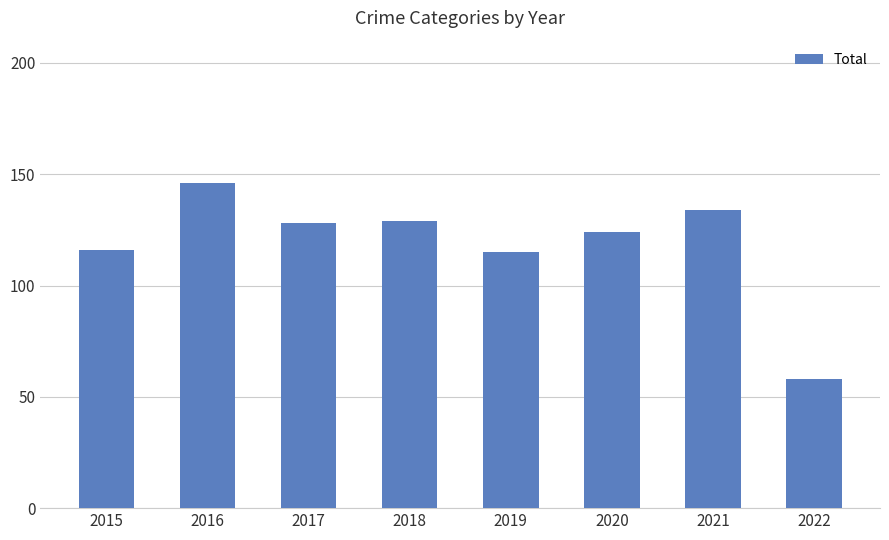

What is the value of the 7th bar from the left?

134